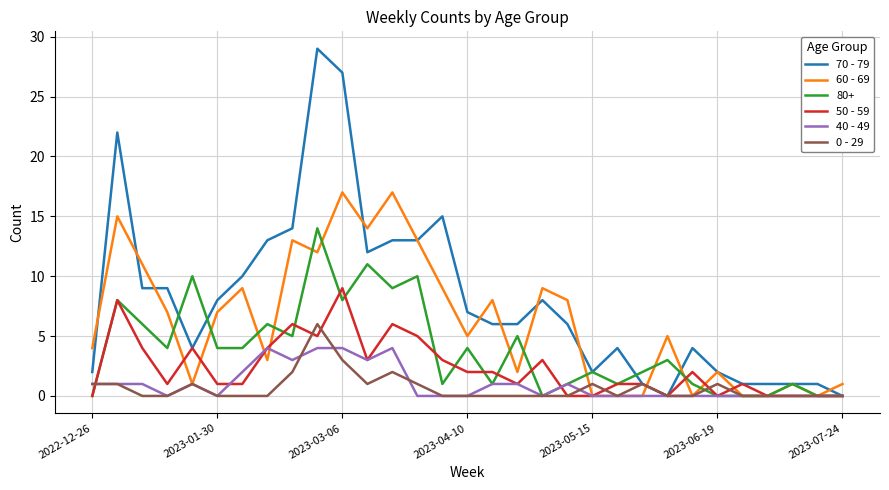

Which series has the largest total across all categories?

70 - 79